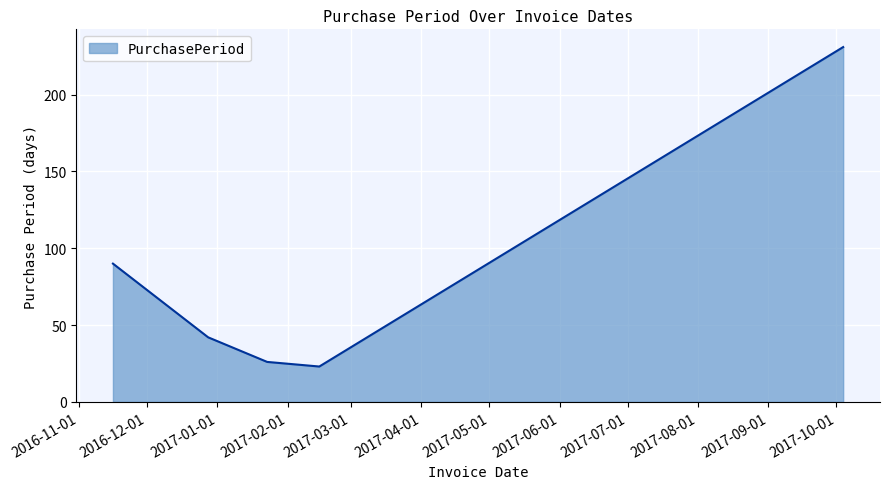

What is the average value?

82